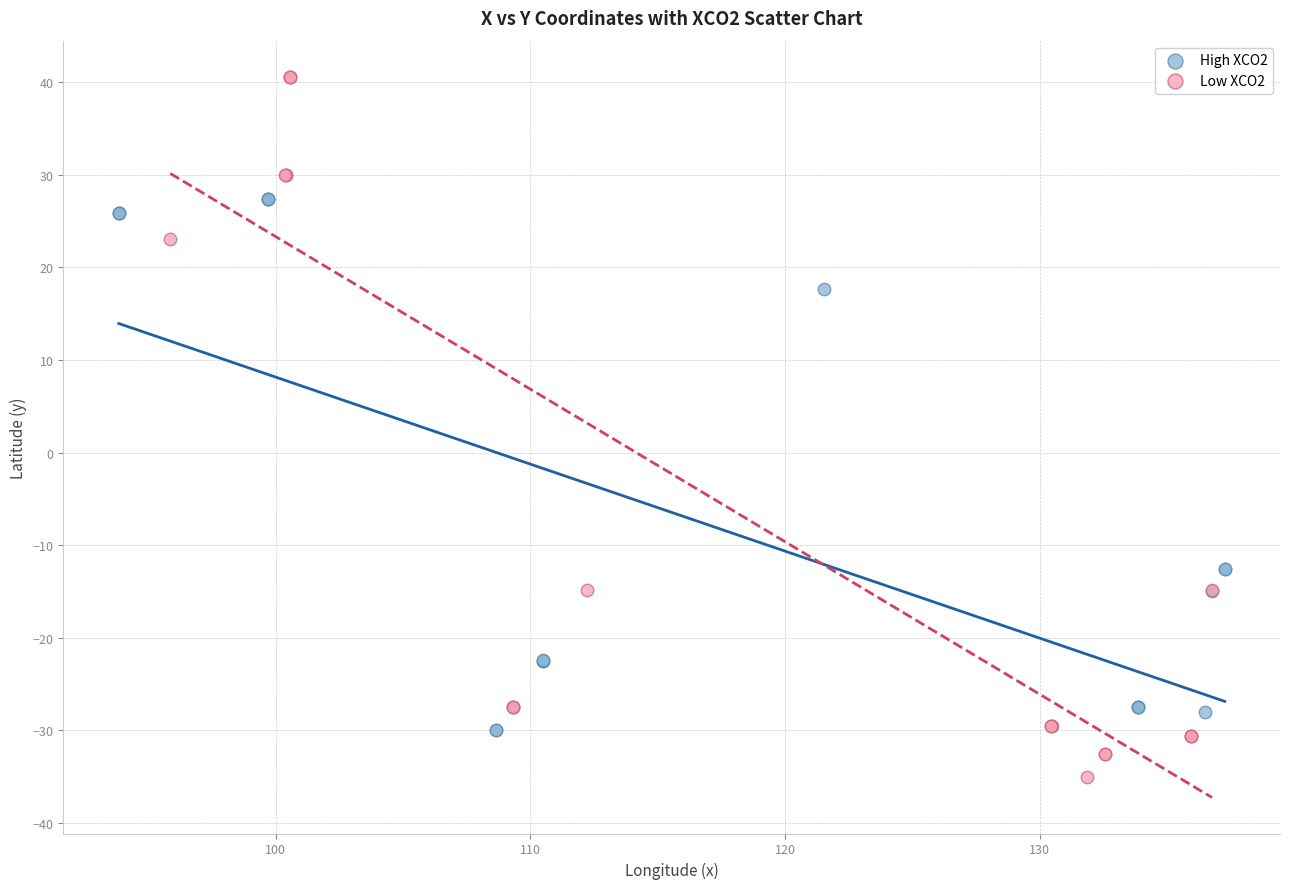

Which series contains the lowest Y value?

Low XCO2